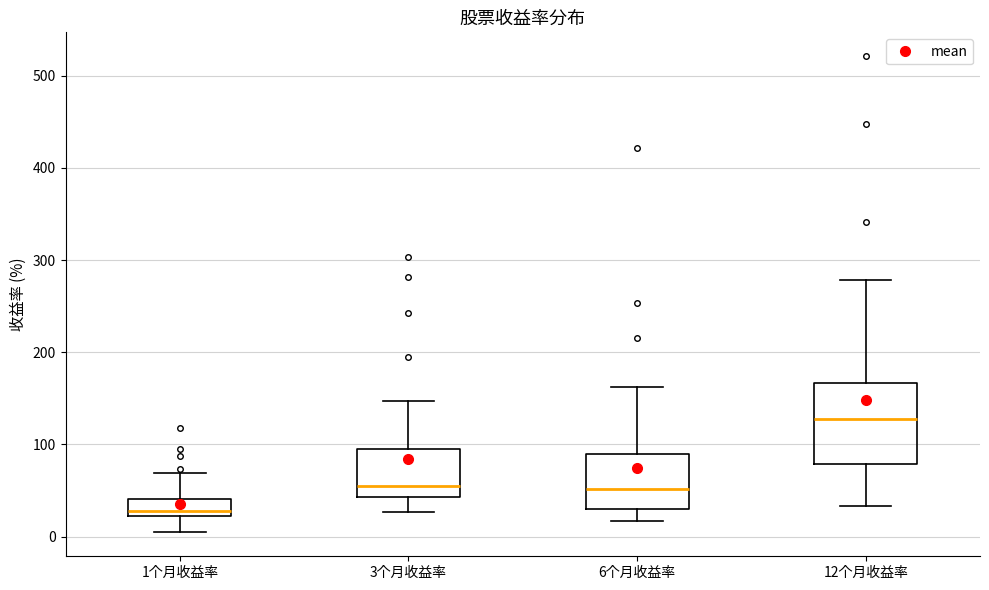

Where does the upper whisker of the box for 3个月收益率 end on the y-axis? The values are not printed on the chart, so give them approximately, as read against the axis.

150